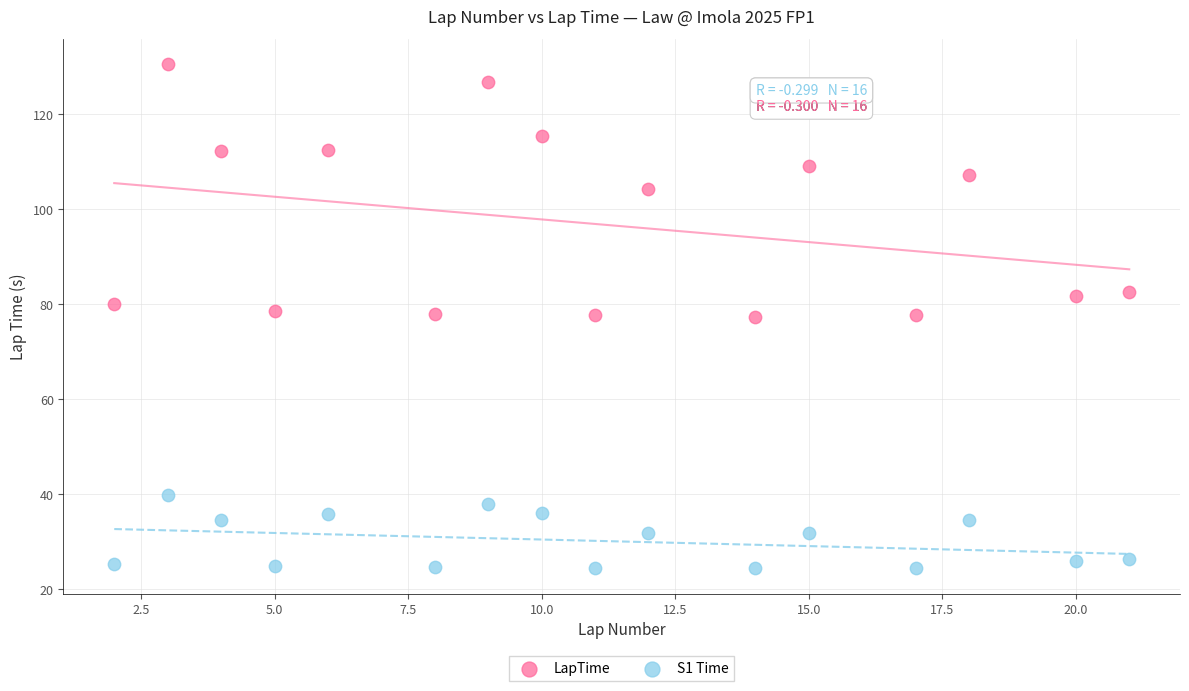

Which series contains the lowest Y value?

S1 Time